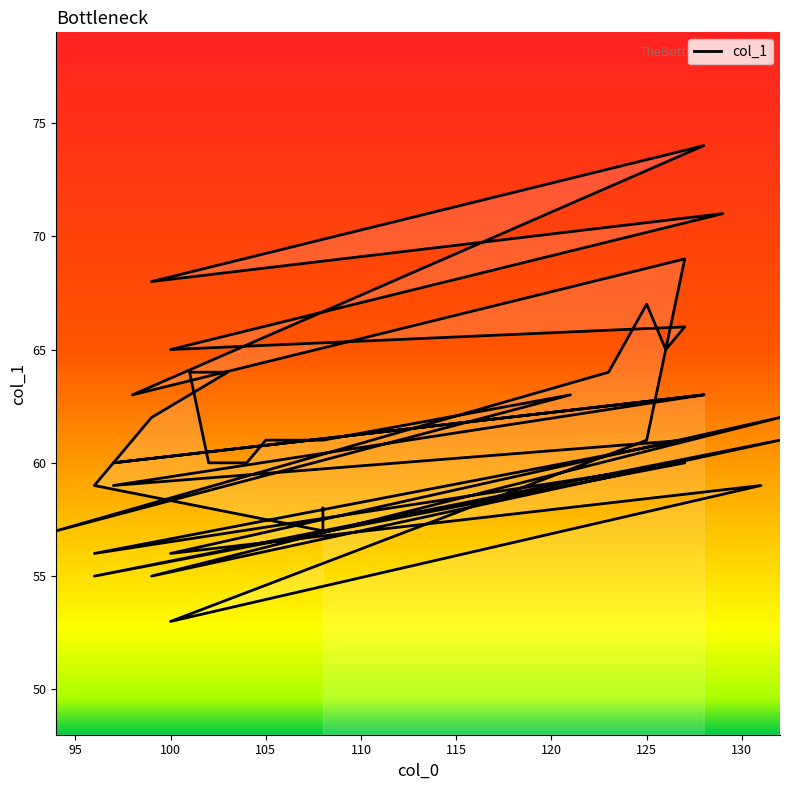

How many interior local valleys (lower than both neighbors) does the data have?

13